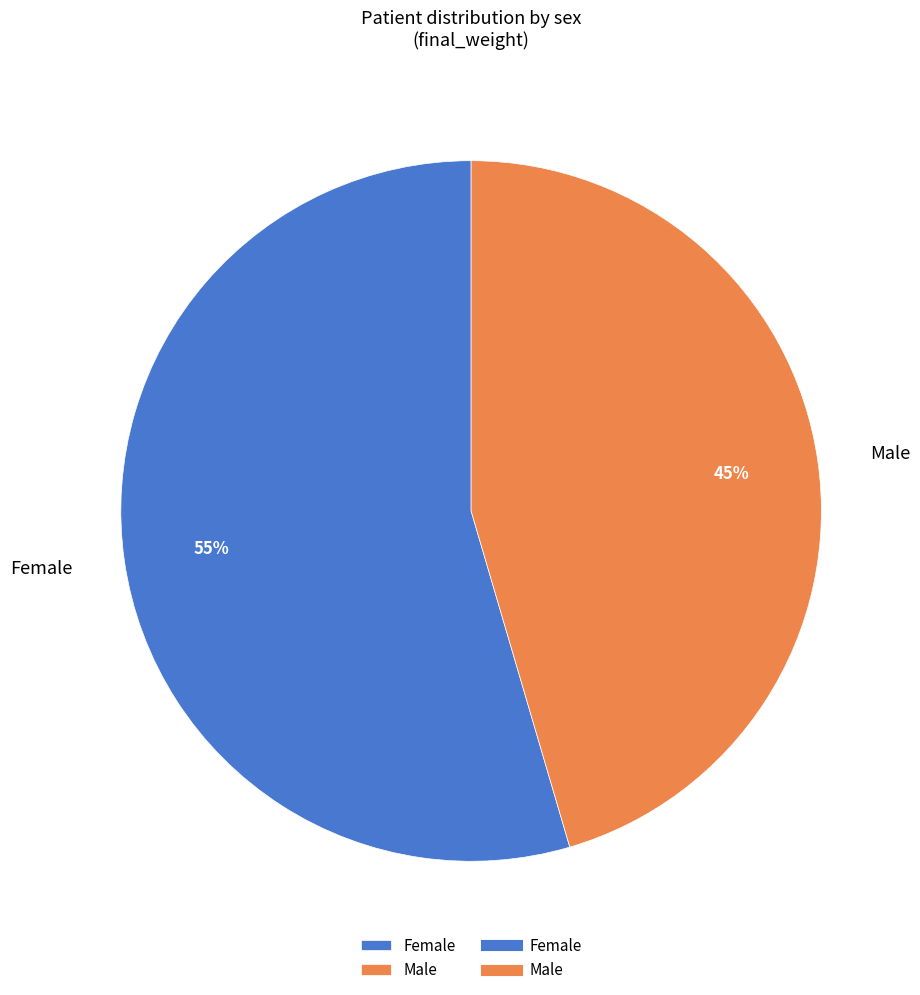

How many segments does this pie chart have?

2